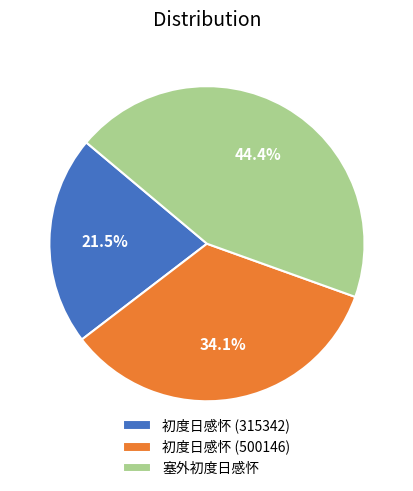

Combined, do 初度日感怀 (500146) and 初度日感怀 (315342) account for over 50%?

Yes